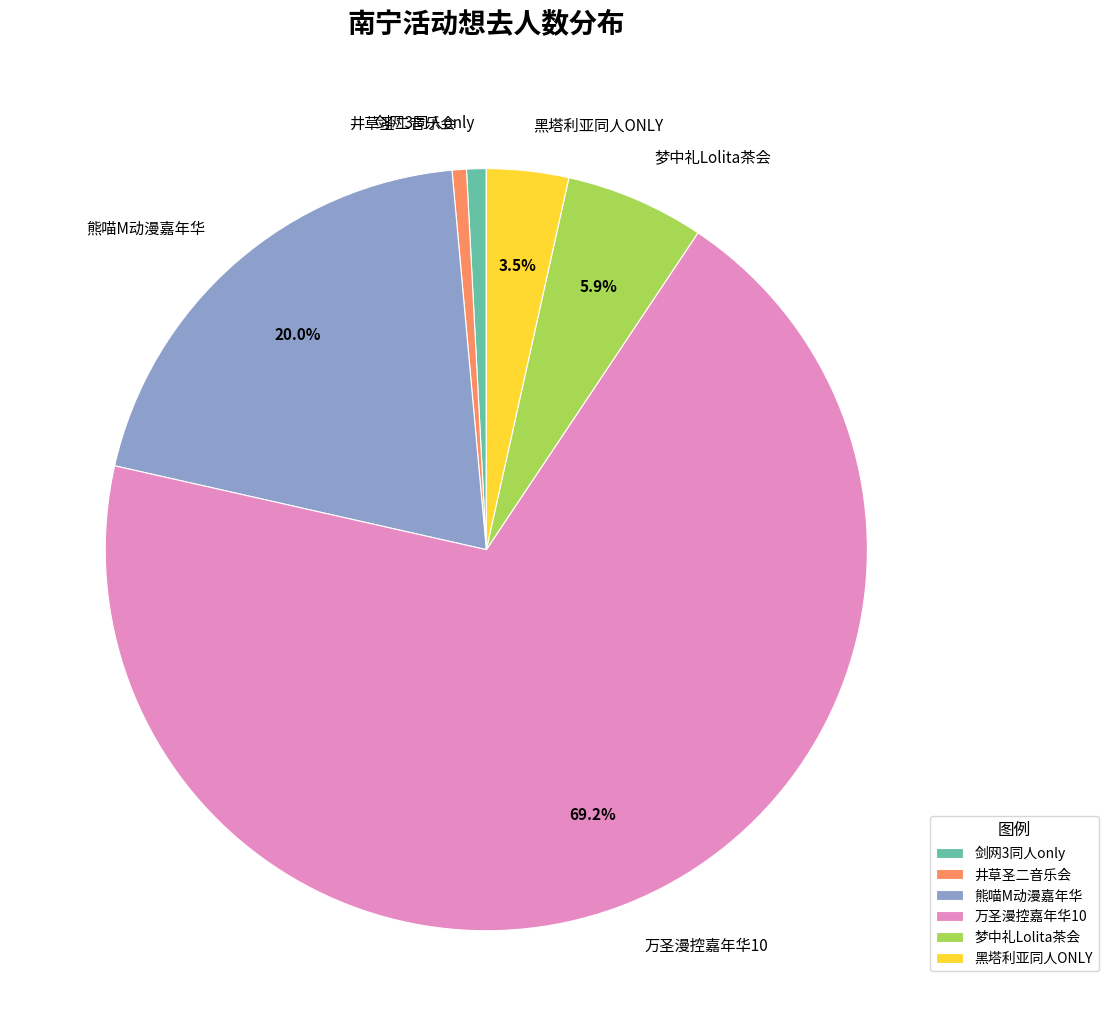

Which category accounts for the majority?

万圣漫控嘉年华10